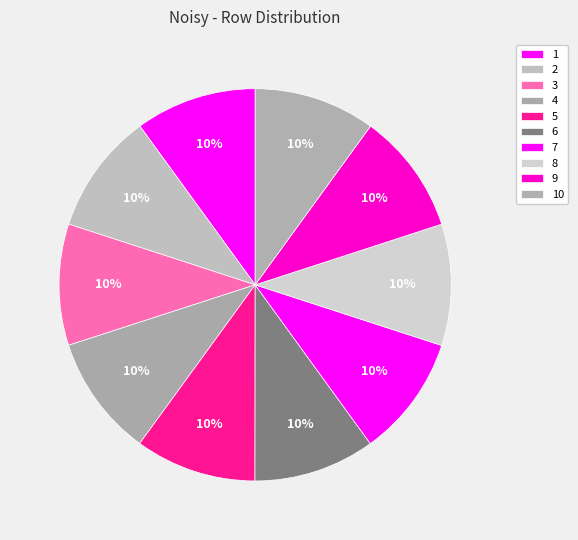

The 7 slice represents 10% of the pie. True or false?

True